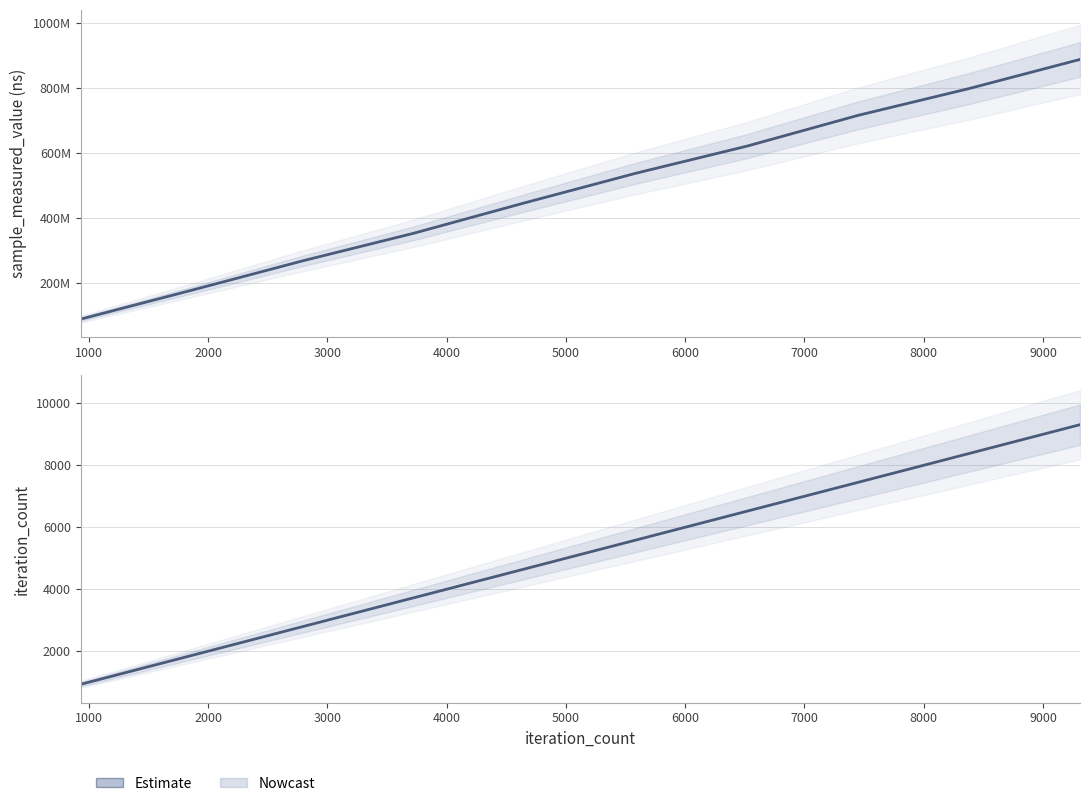

How many sample_measured_value values are between 267840507 and 715965389?

6